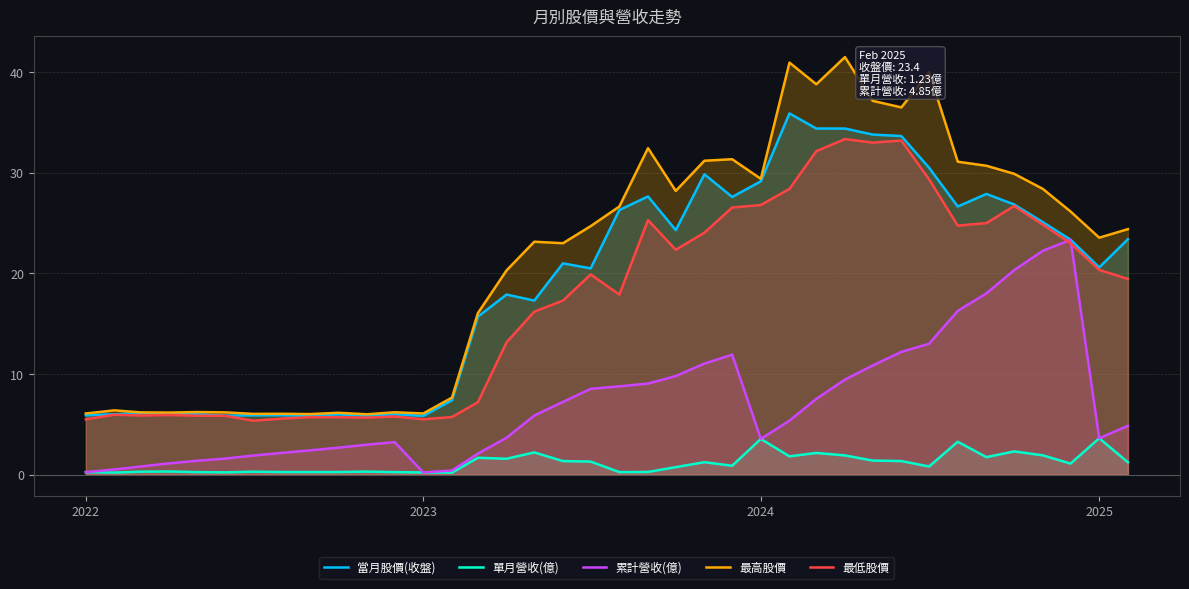

Which series has the largest total across all categories?

最高股價